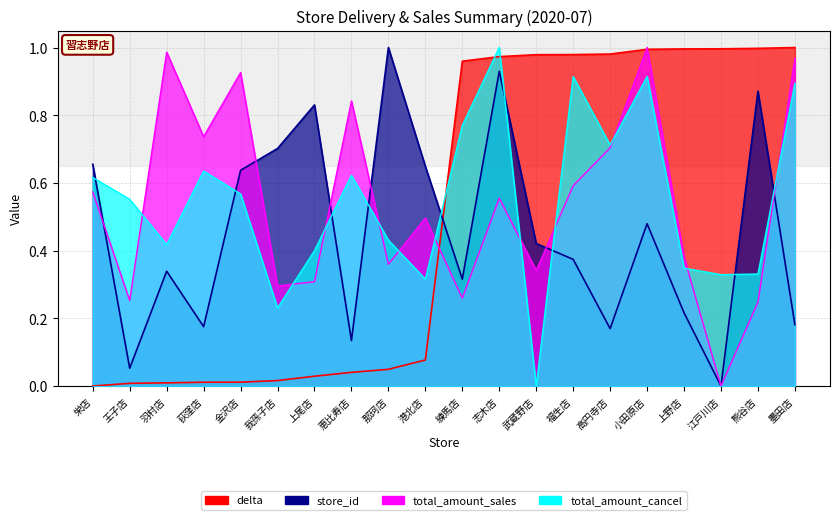

What is the average value of the total_amount_cancel series?

0.6